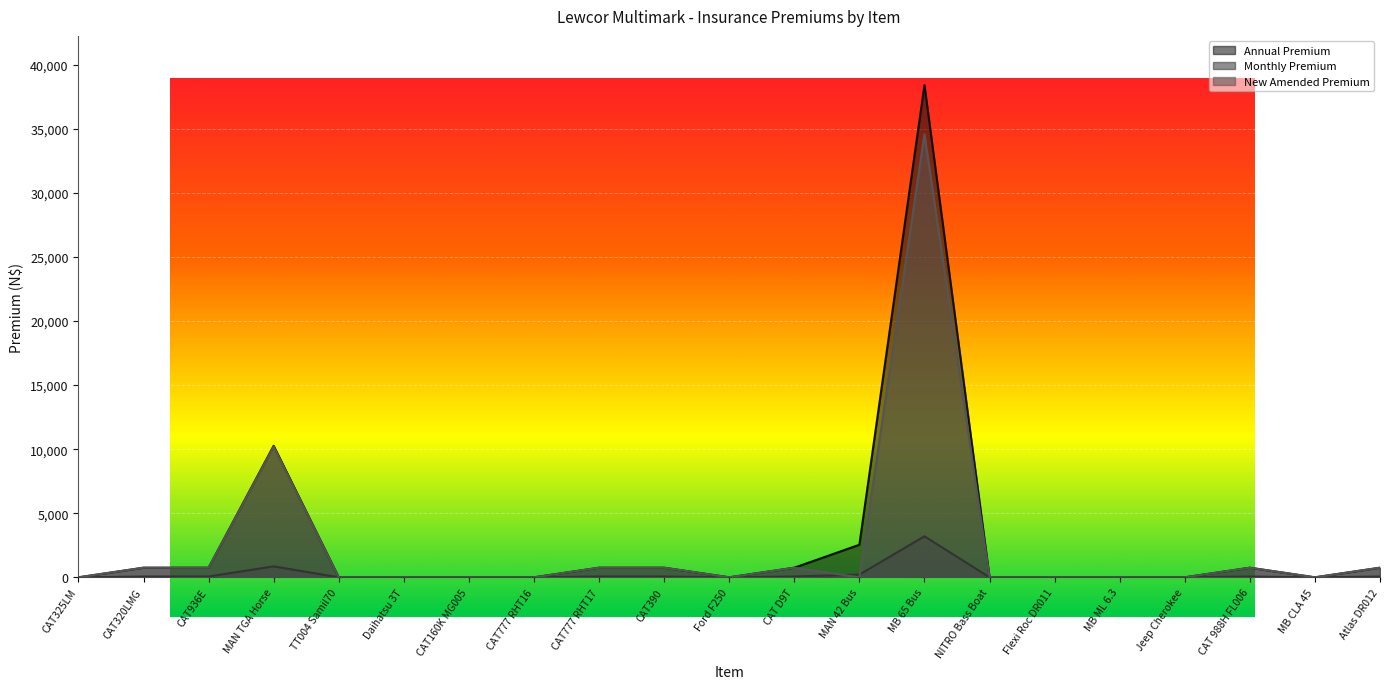

Is it true that Annual Premium equals 750.0 at CAT936E?

True